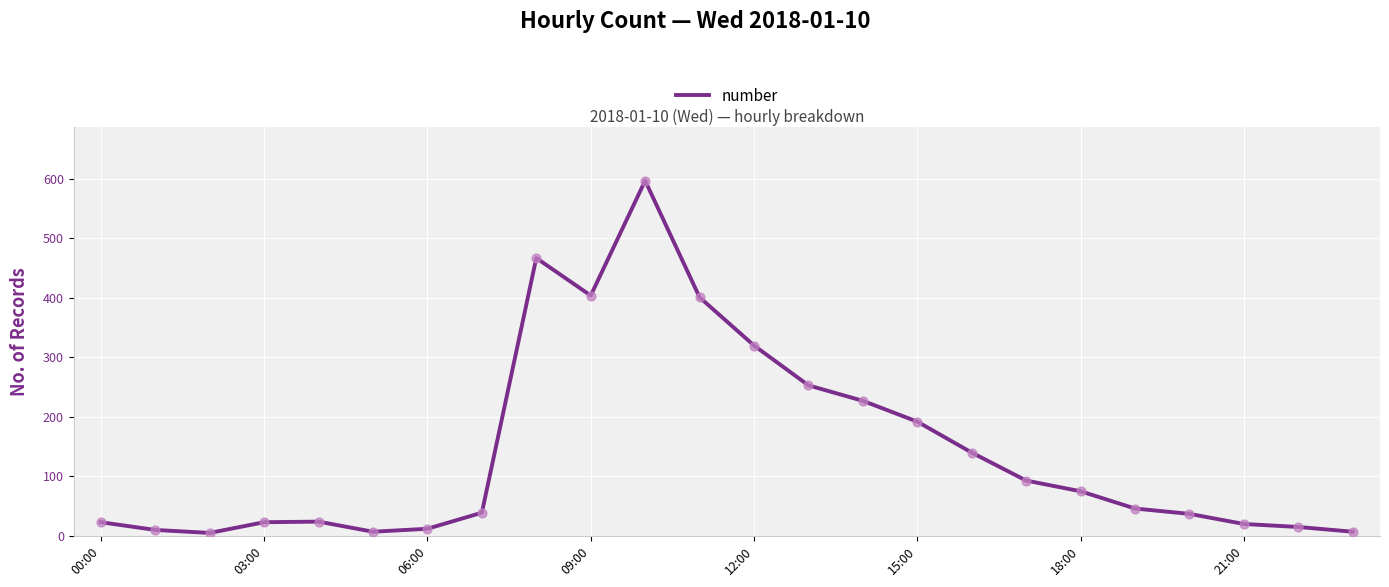

What is the greatest value displayed?

597